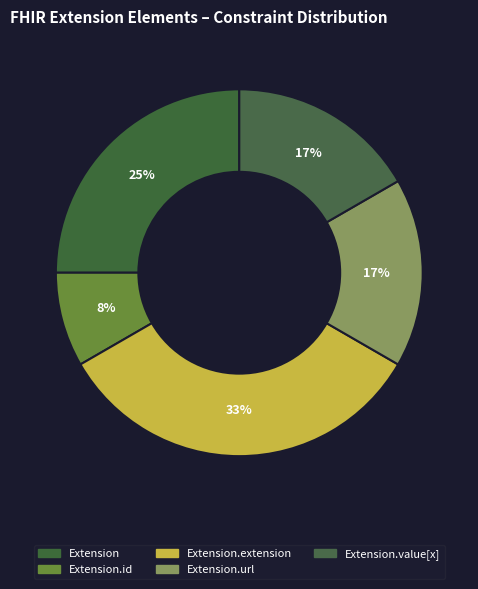

Count the number of slices in the pie.

5